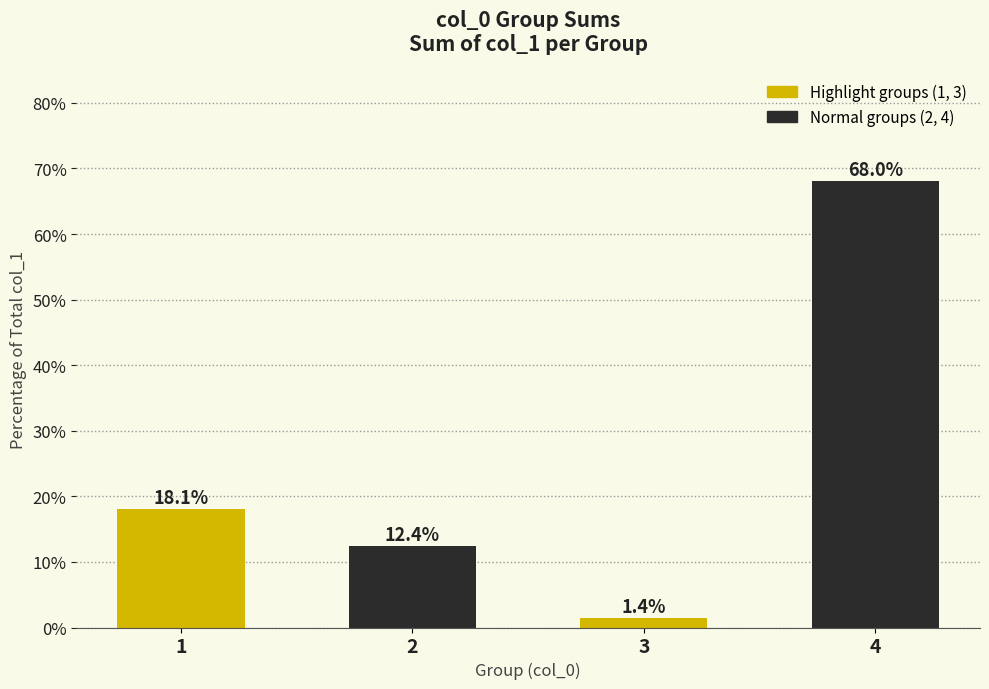

Reading right to left, extract all data points from this chart.

68.0	1.4	12.4	18.1